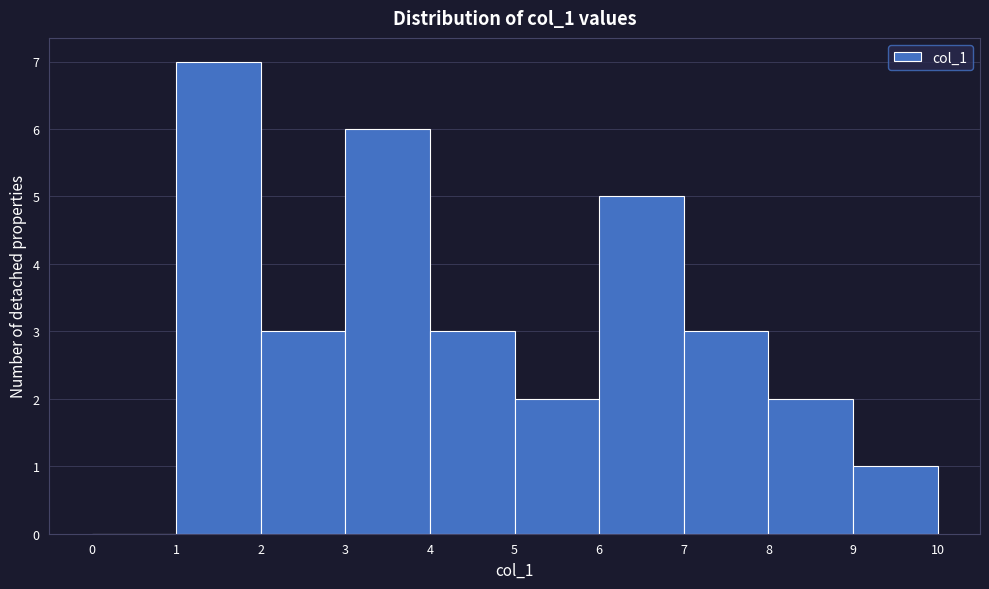

Reading left to right, list every bar in this chart as the range it spans on the x-axis followed by its height. The values are not printed on the chart, so give them approximately, as read against the axis.

0 to 1: 0
1 to 2: 7
2 to 3: 3
3 to 4: 6
4 to 5: 3
5 to 6: 2
6 to 7: 5
7 to 8: 3
8 to 9: 2
9 to 10: 1